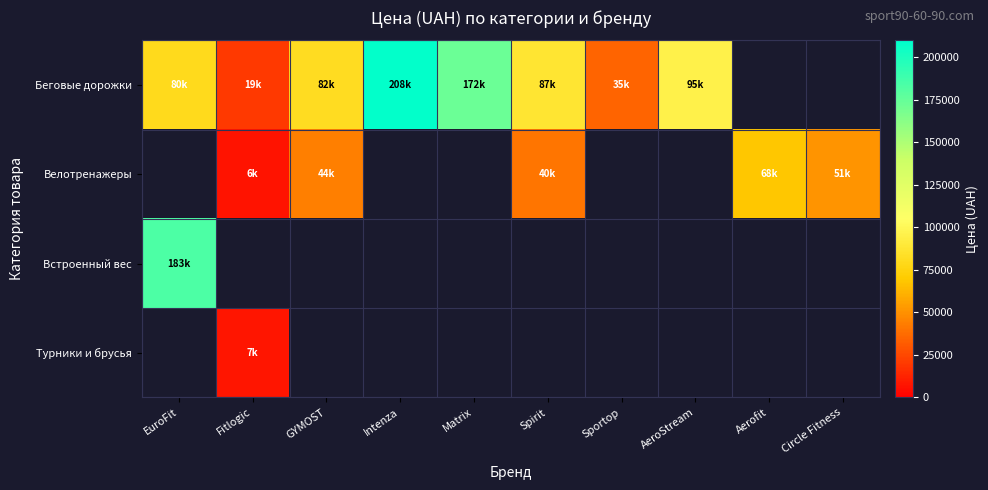

What is the difference between the highest and lowest values at GYMOST?

37875.0